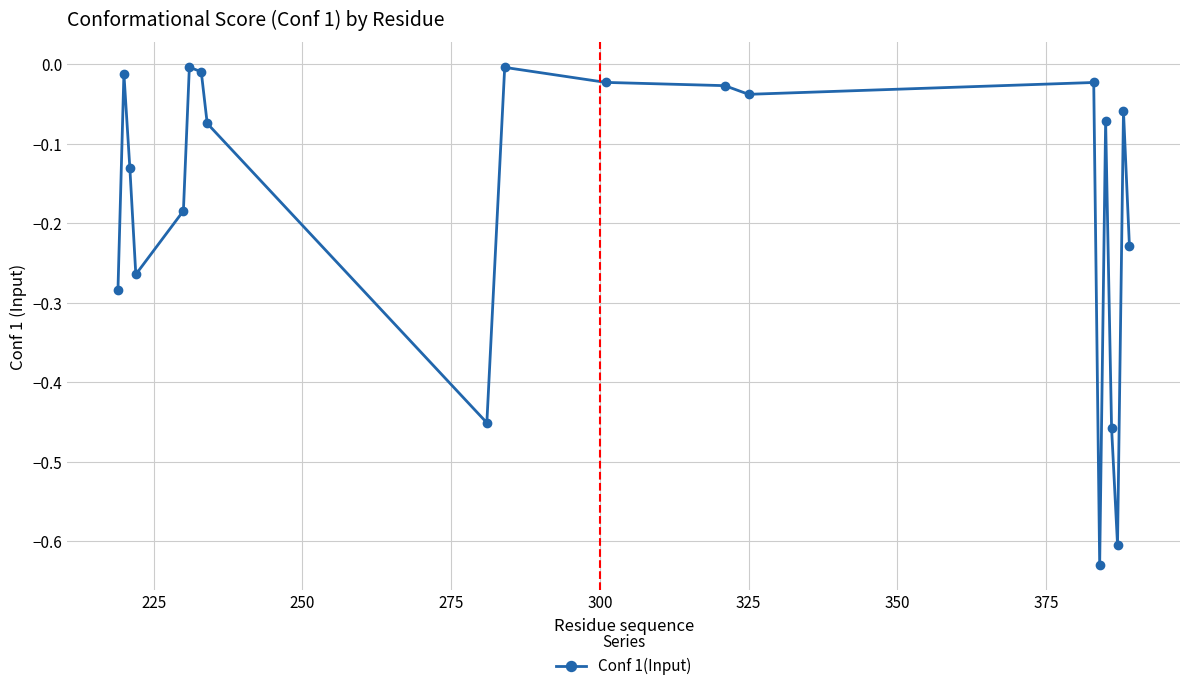

What is the sum of all values?

-3.6